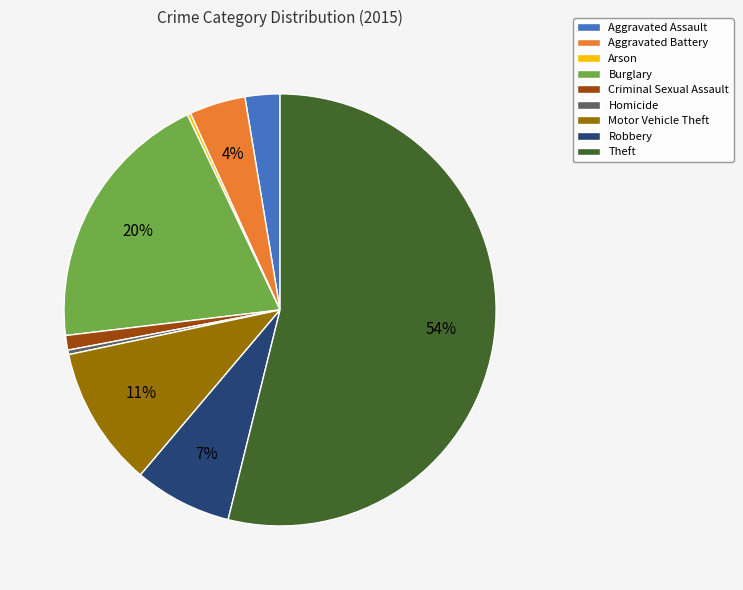

The Homicide slice represents 0% of the pie. True or false?

True